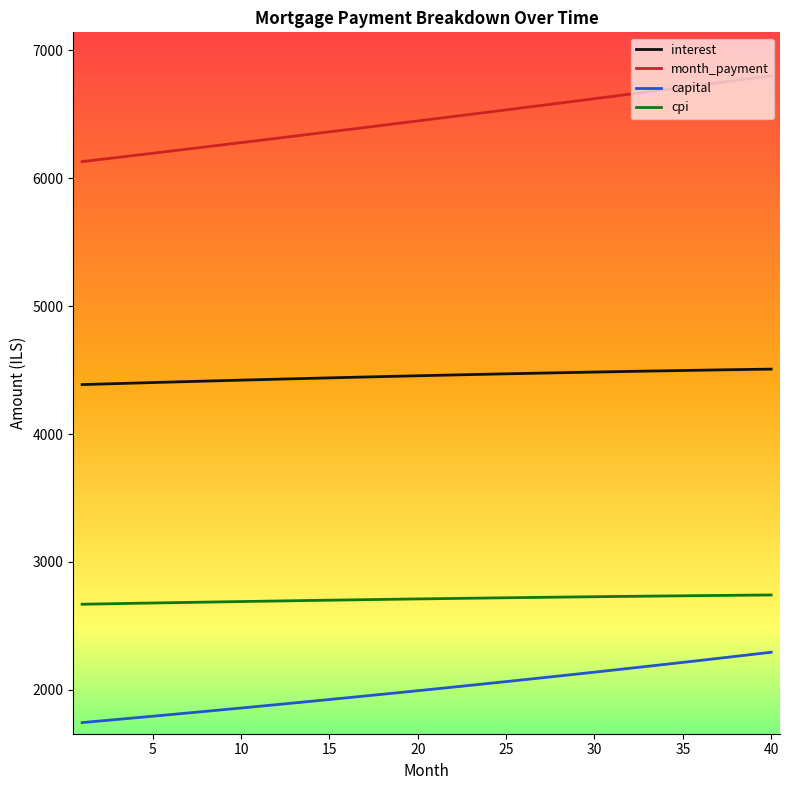

True or false: cpi and month_payment cross at least once.

False